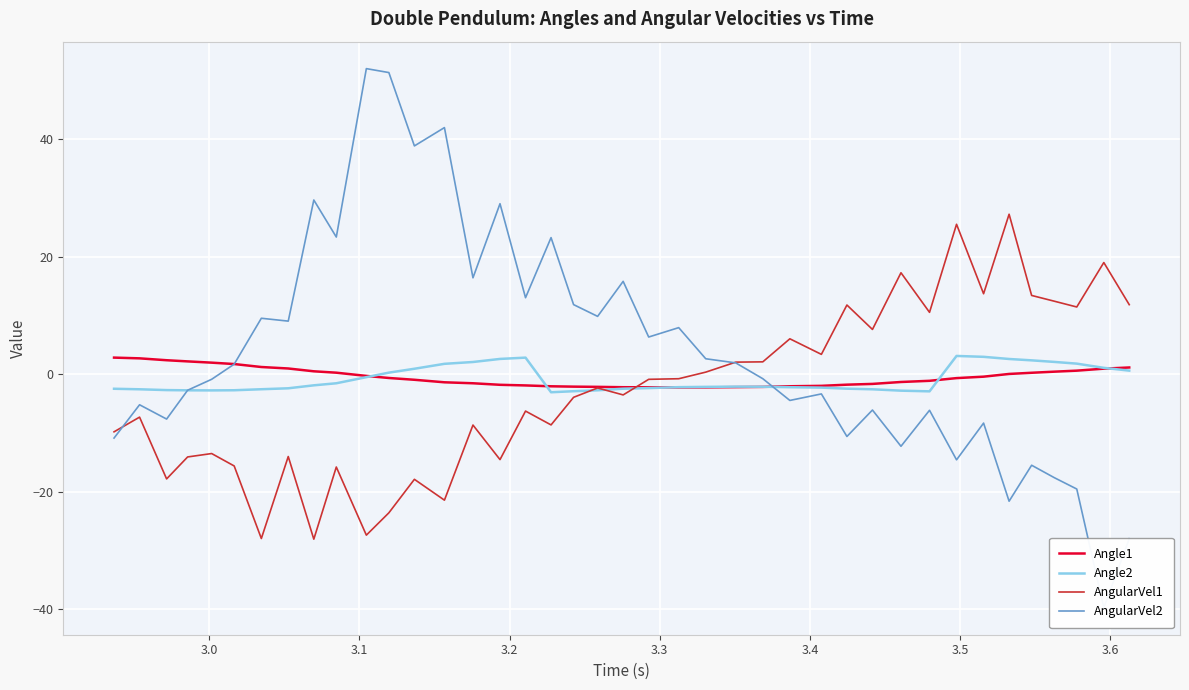

What is the highest value of the Angle2 series?

3.1